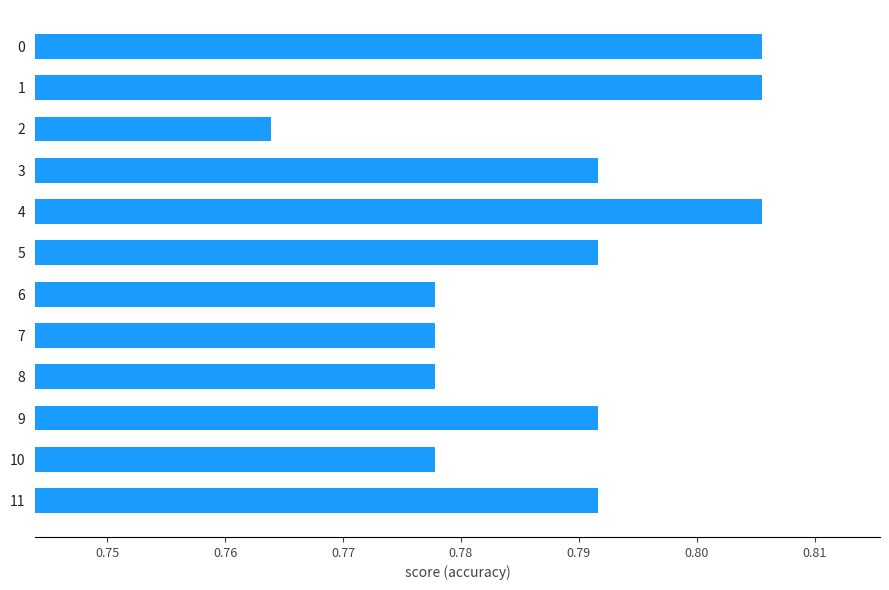

The value at 6 is 0.3. True or false?

False